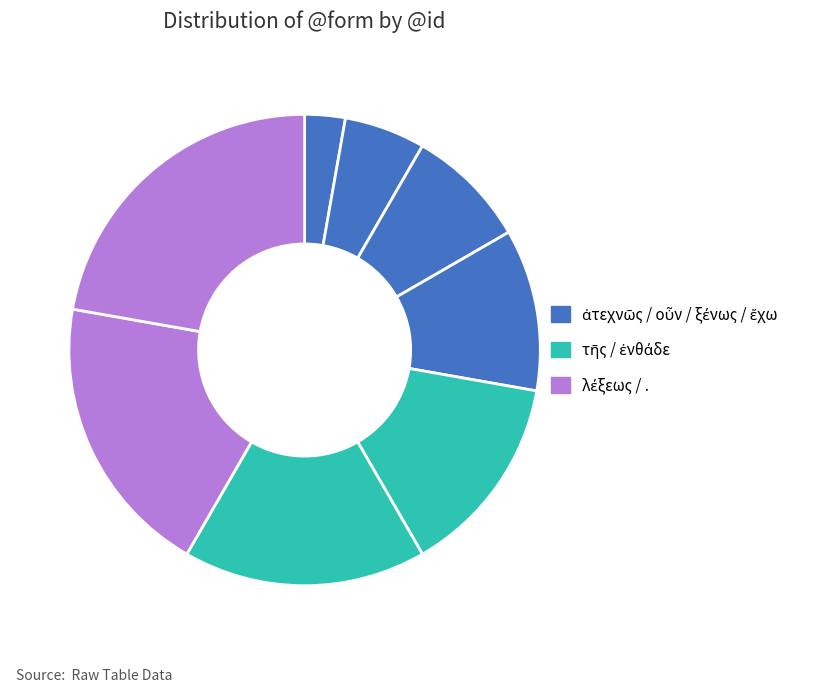

How many segments does this pie chart have?

8